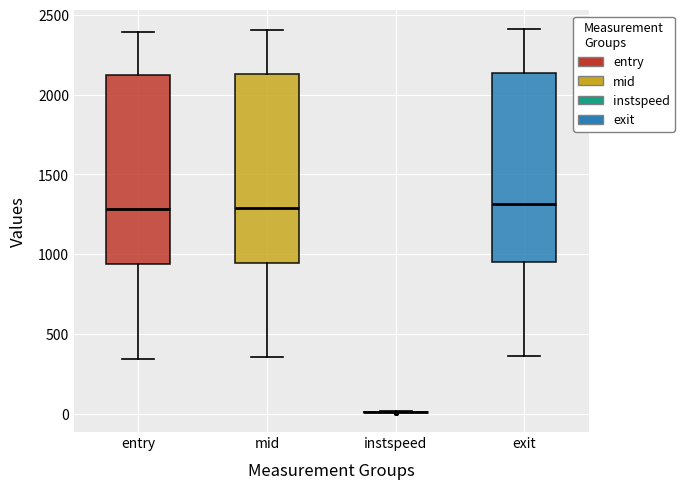

Reading left to right, transcribe this box plot: for each box, give where its median line is, the range the box spans, and where its two whiskers end, as read against the y-axis. The values are not printed on the chart, so give them approximately, as read against the axis.

entry: median 1300, box 950 to 2100, whiskers 350 to 2400
mid: median 1300, box 950 to 2150, whiskers 350 to 2400
instspeed: box collapsed to a line at 0, whiskers 0 to 0
exit: median 1300, box 950 to 2150, whiskers 350 to 2400